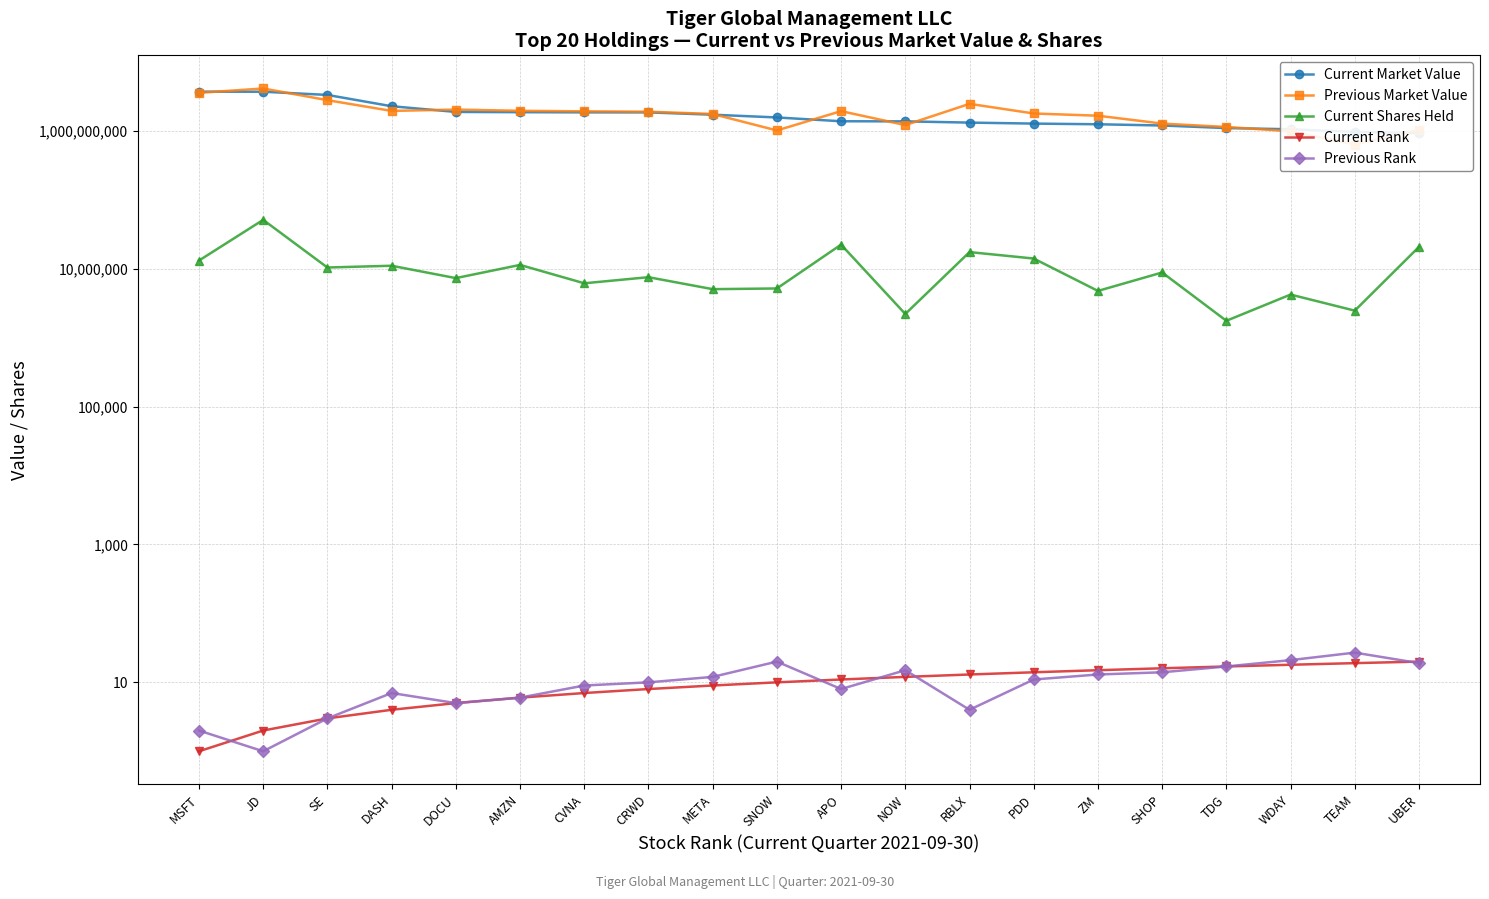

What is the difference between the maximum and minimum values in the Current Rank series?

19